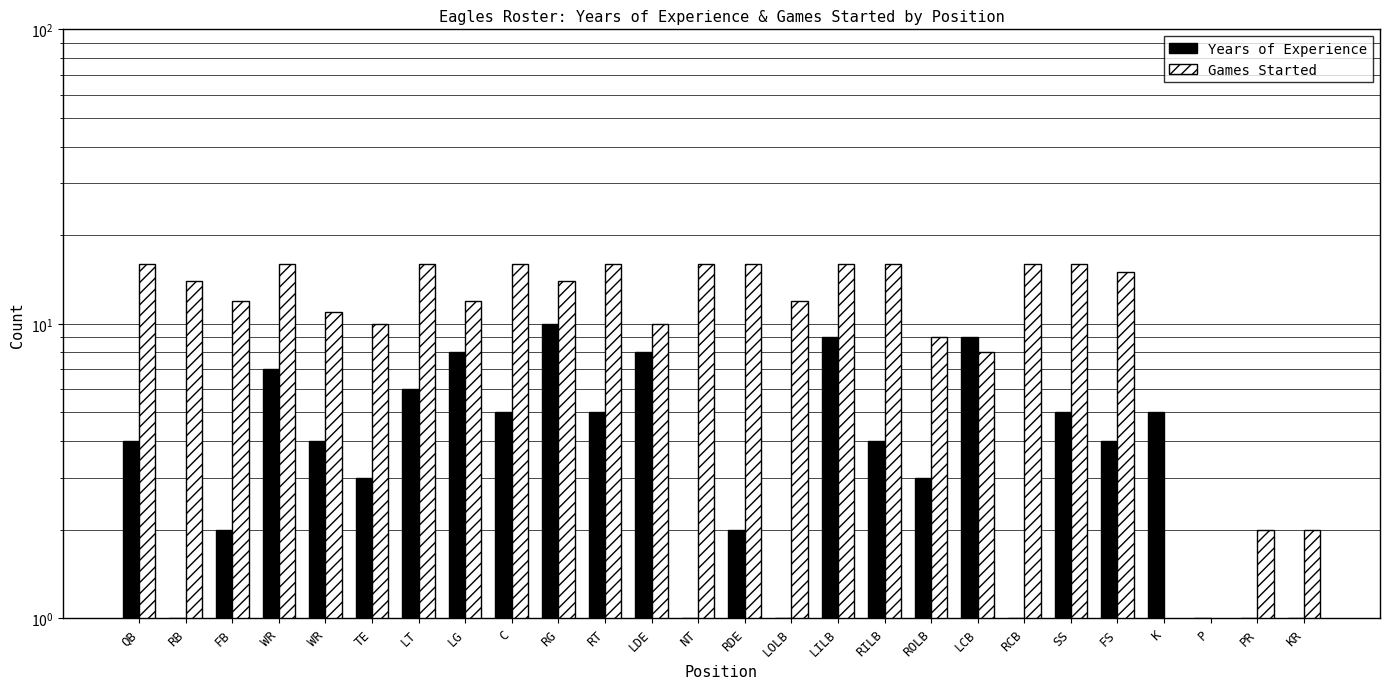

What is the total value across all series at KR?

3